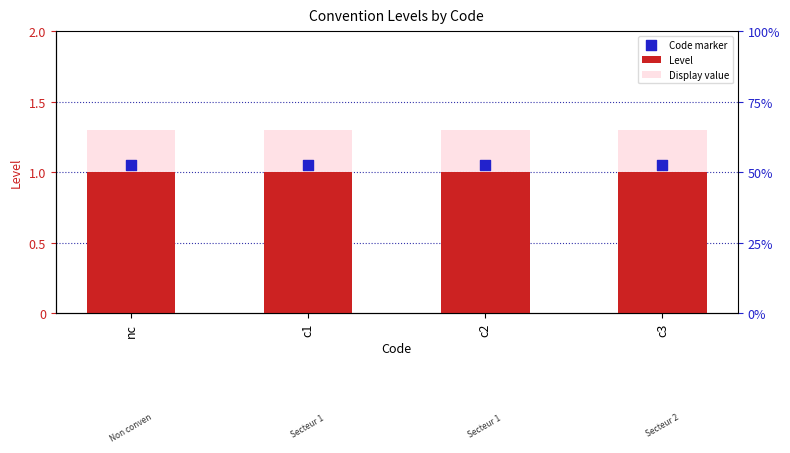

What is the total value across all series at c3?

2.3